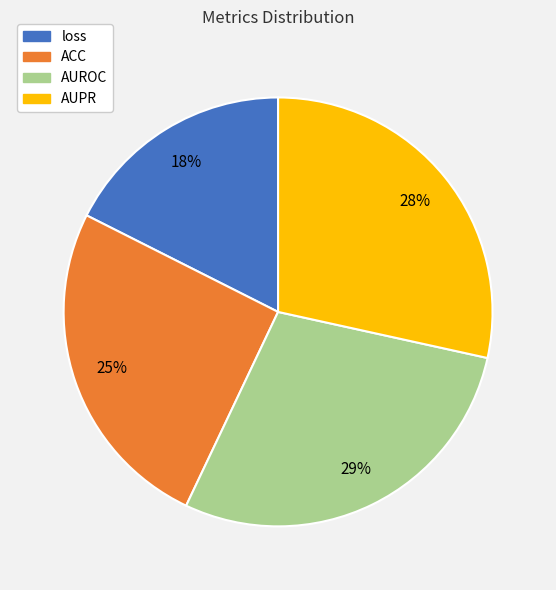

Between loss and AUPR, which is larger?

AUPR